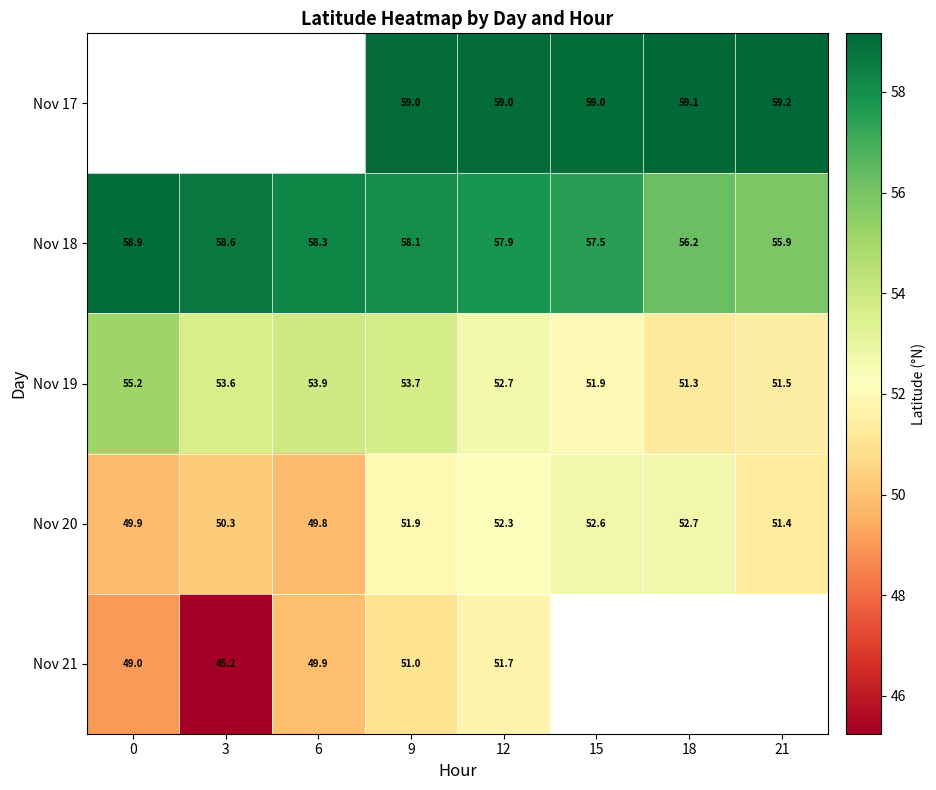

Is the value of Nov 19 at 3 greater than the value of Nov 20 at 6?

Yes